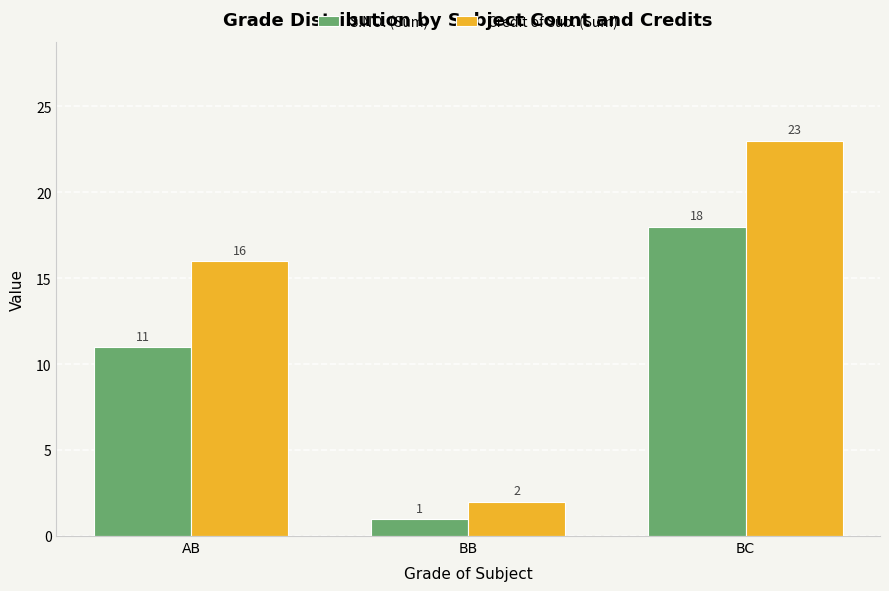

True or false: S.NO. (Sum) has a value of 18 at BC.

True